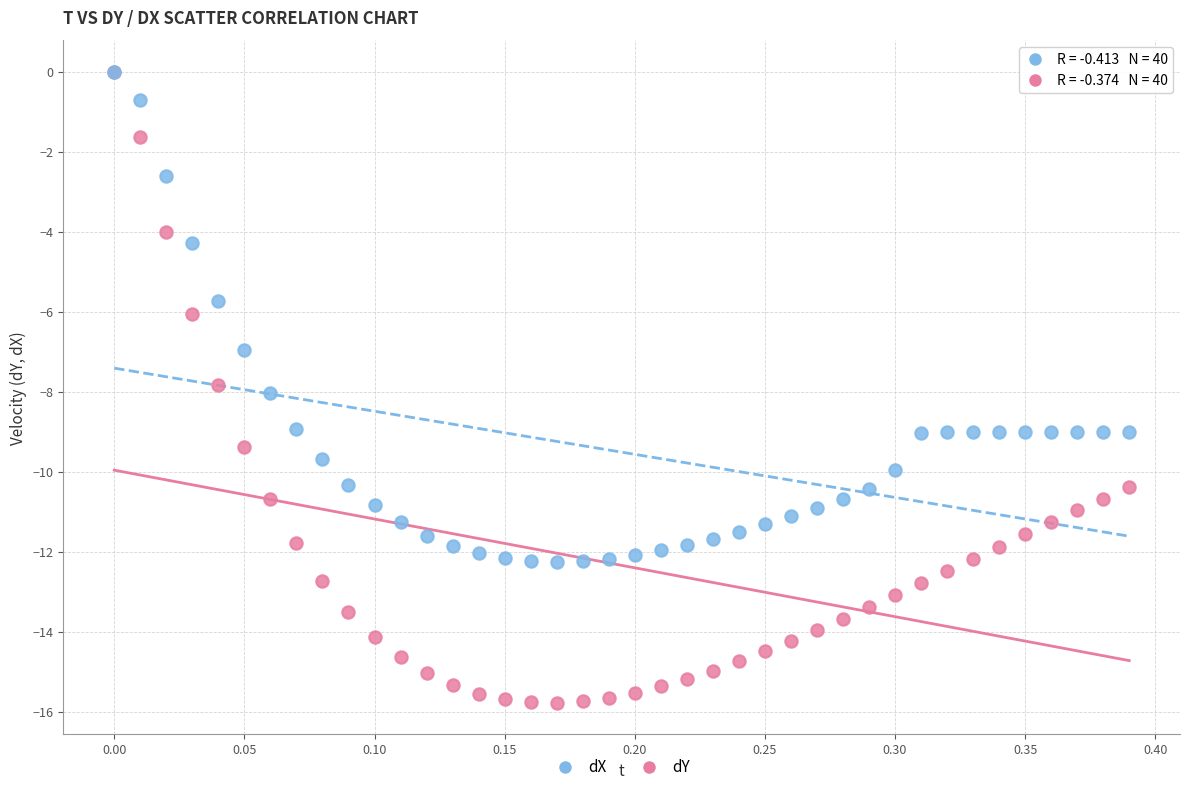

What are all the series names shown in the legend?

dX, dY